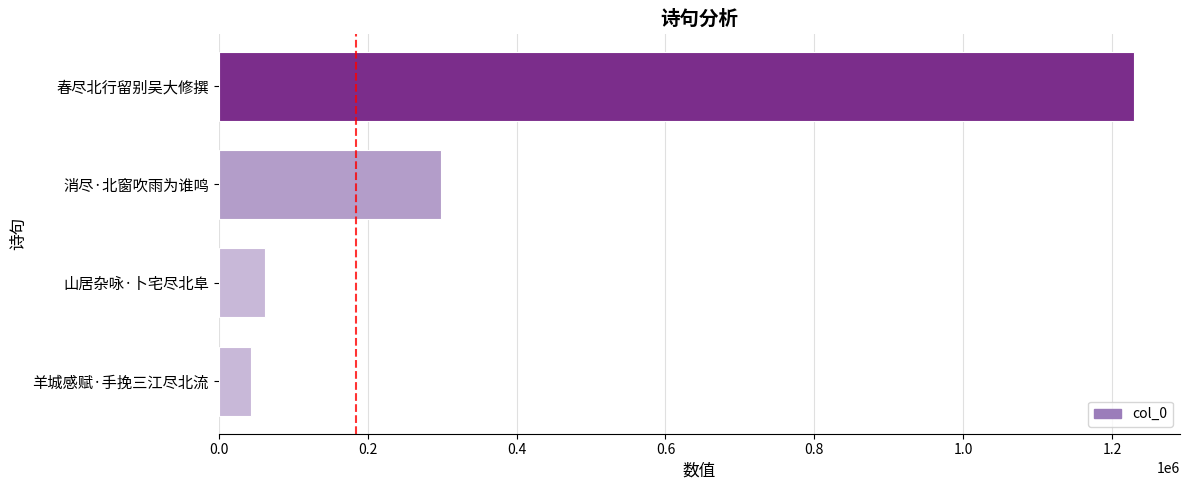

List the labels in order of value, largest first.

春尽北行留别吴大修撰, 消尽·北窗吹雨为谁鸣, 山居杂咏·卜宅尽北阜, 羊城感赋·手挽三江尽北流